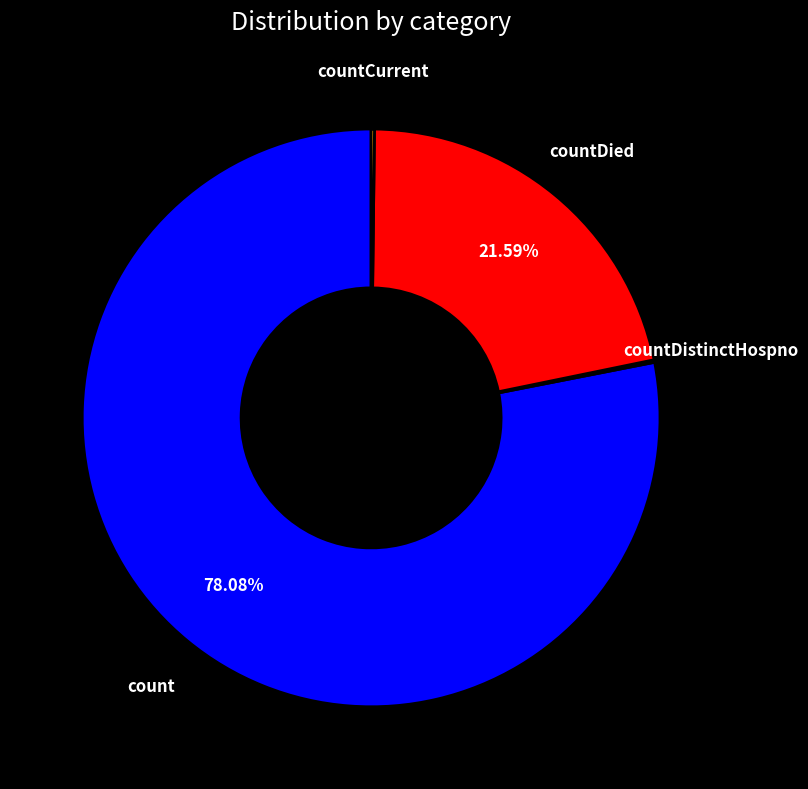

Does any single category account for the majority?

Yes